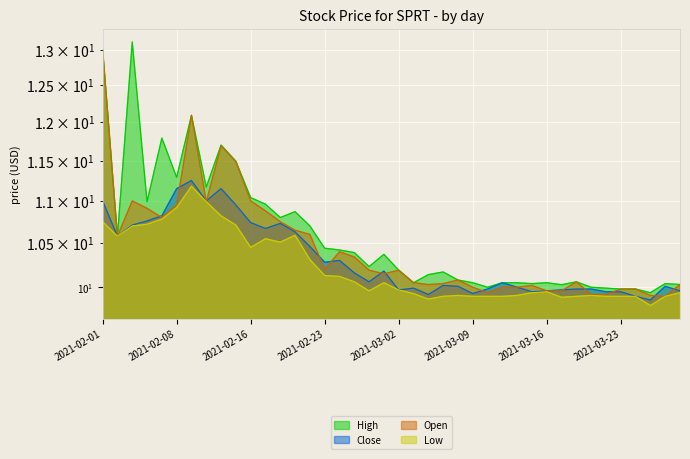

What are all the series names shown in the legend?

High, Close, Open, Low